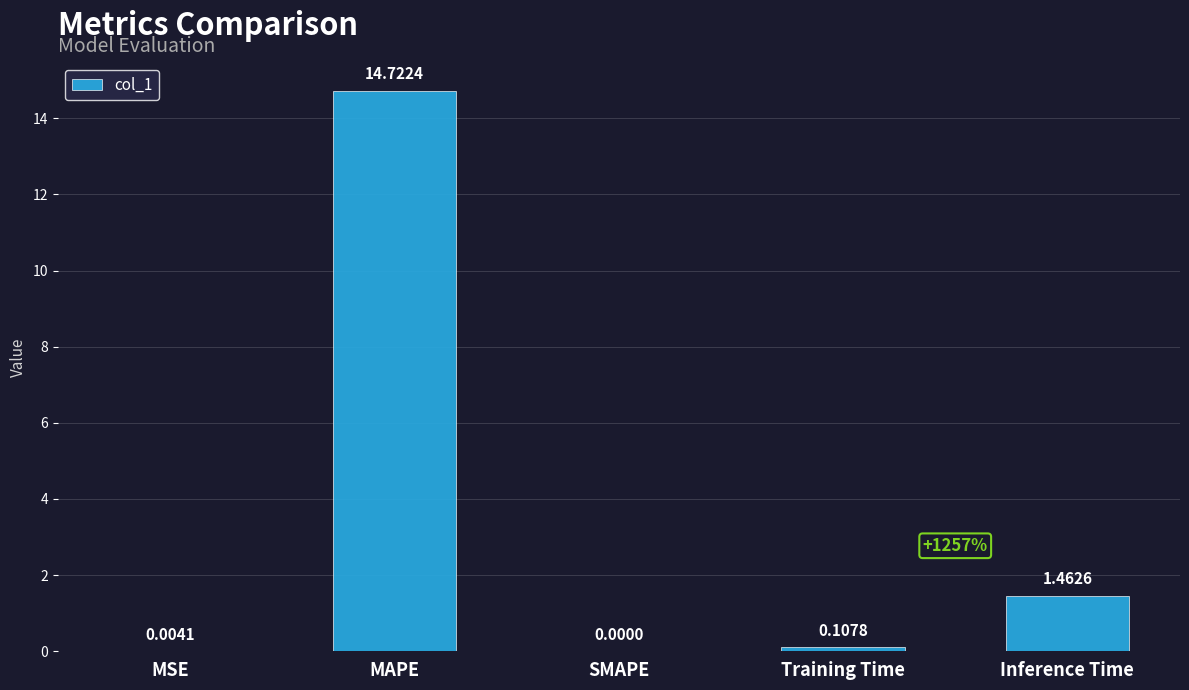

Is it true that the value at Inference Time is 2.4?

False